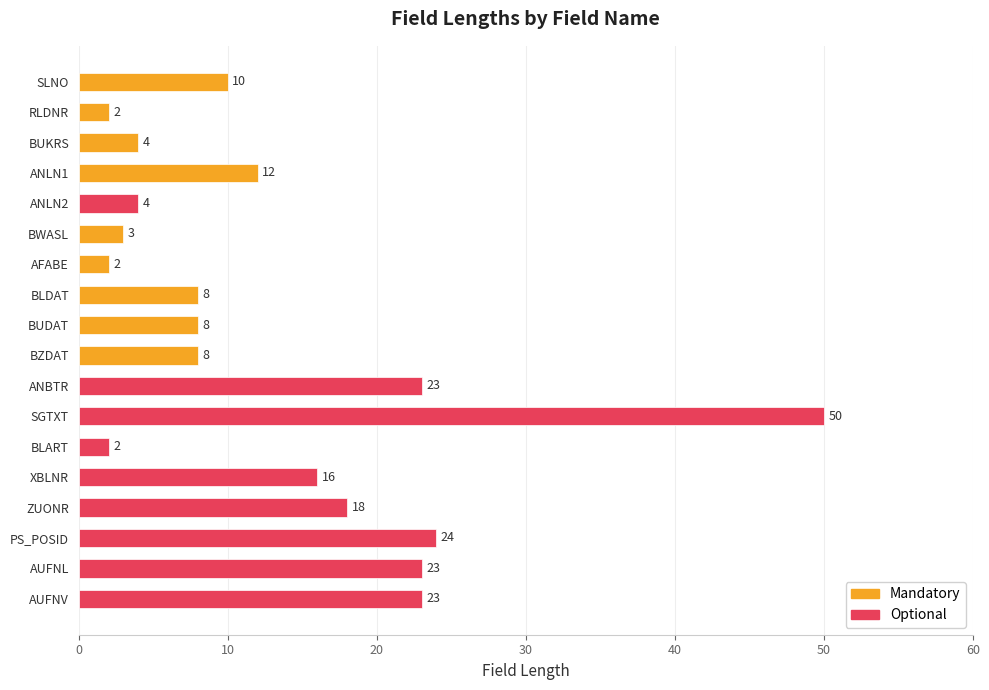

What is the difference between the maximum and minimum values?

48